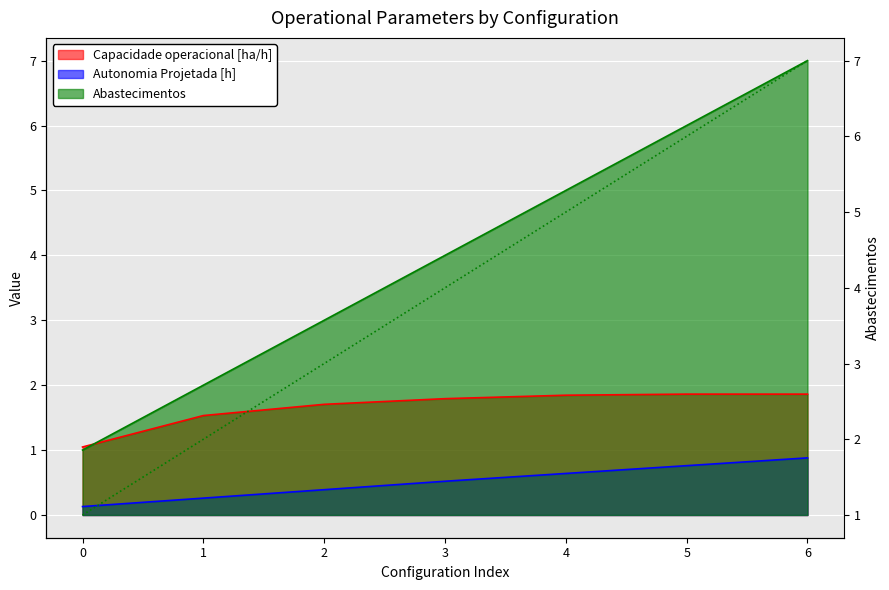

What is the sum of all Capacidade operacional [ha/h] values?

11.6